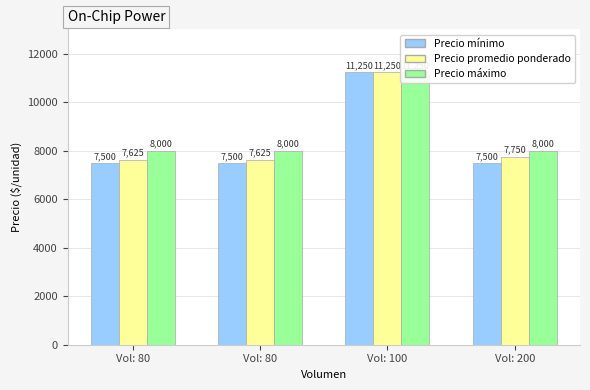

What is the difference between the maximum and second lowest values in the Precio mínimo series?

3750